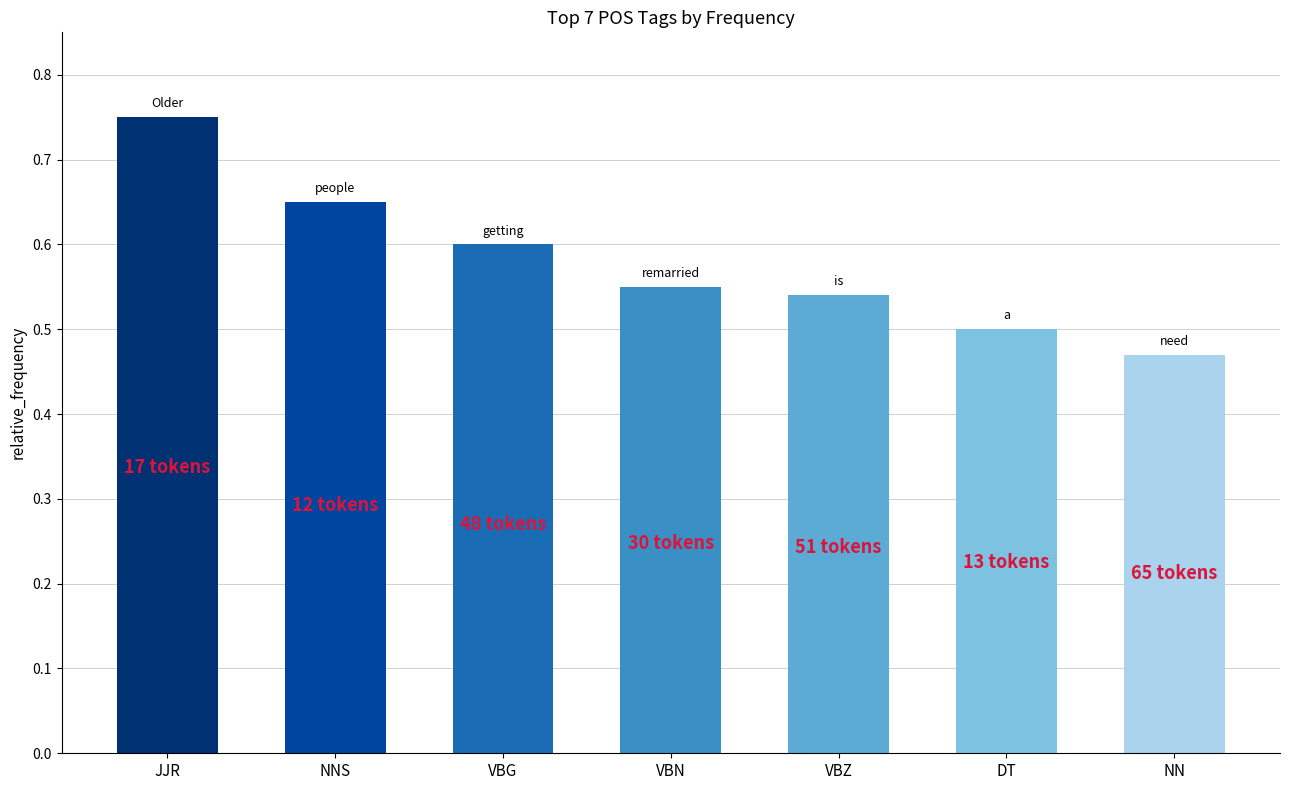

List the labels in order of value, largest first.

JJR, NNS, VBG, VBN, VBZ, DT, NN